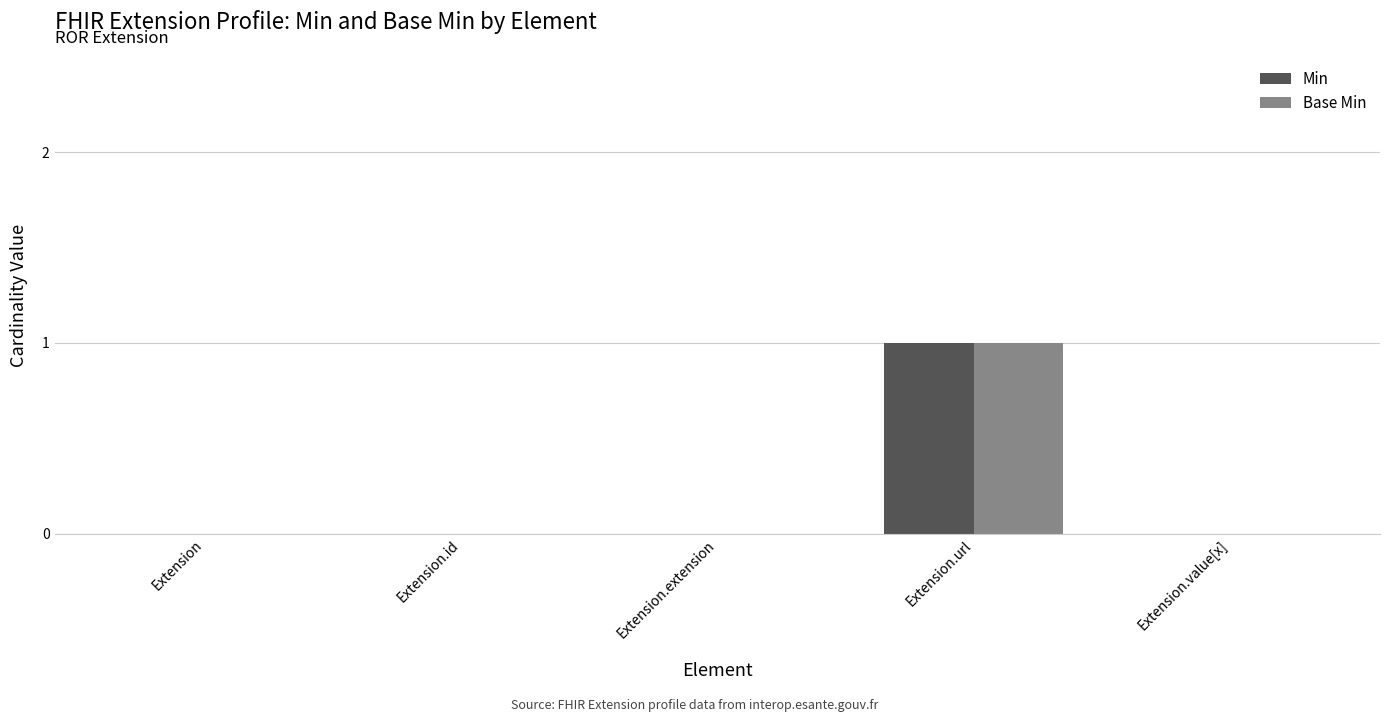

What are all the series names shown in the legend?

Min, Base Min